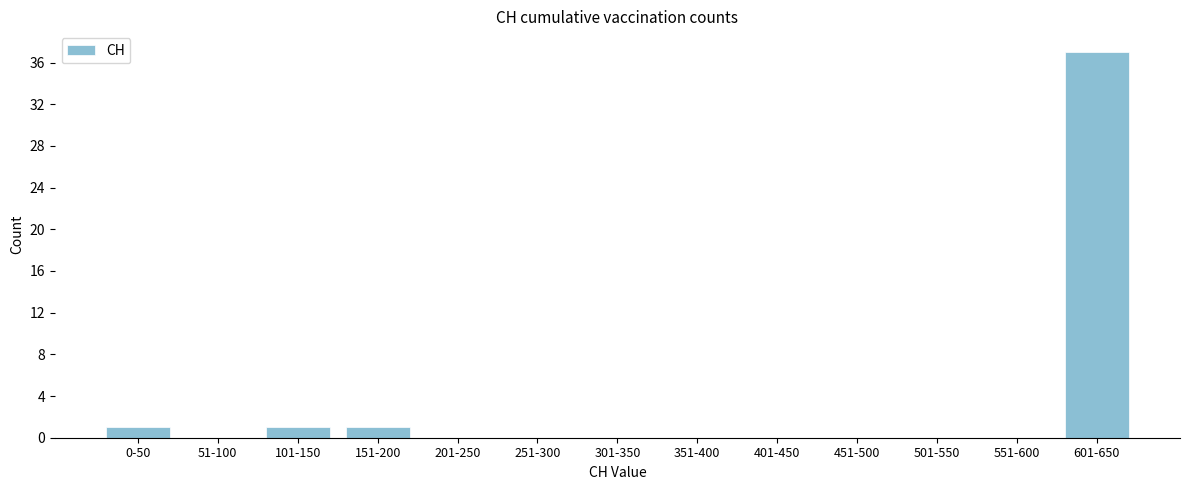

Reading left to right, extract all data points from this chart.

0-50=1	51-100=0	101-150=1	151-200=1	201-250=0	251-300=0	301-350=0	351-400=0	401-450=0	451-500=0	501-550=0	551-600=0	601-650=37